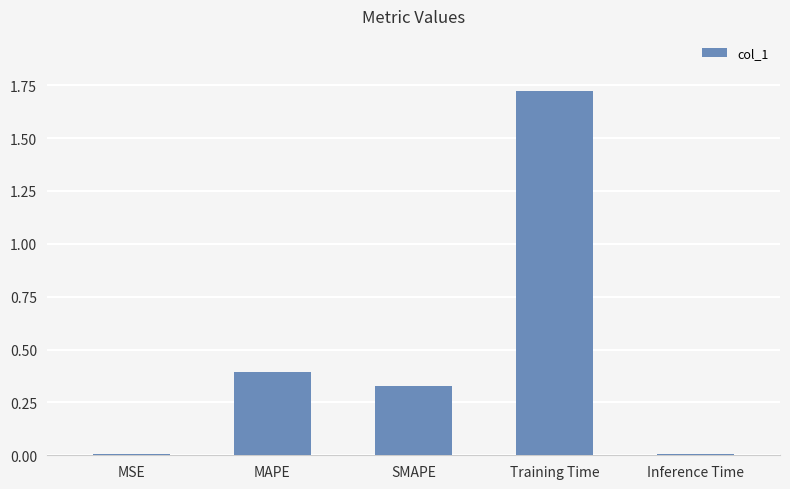

True or false: the data shows 0.0 at Inference Time.

True